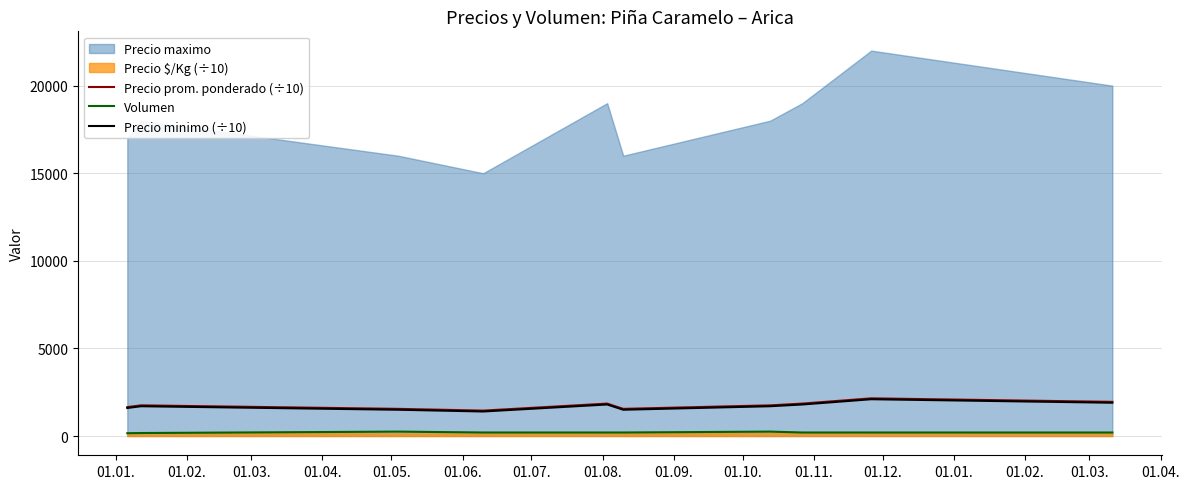

What is the average value of the Precio minimo (÷10) series?

1700